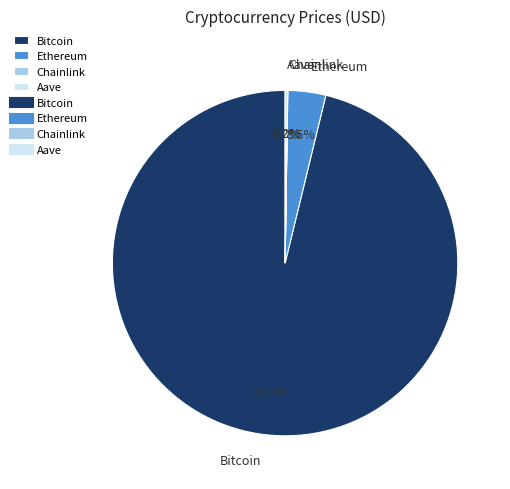

Is there a majority slice in this chart?

Yes